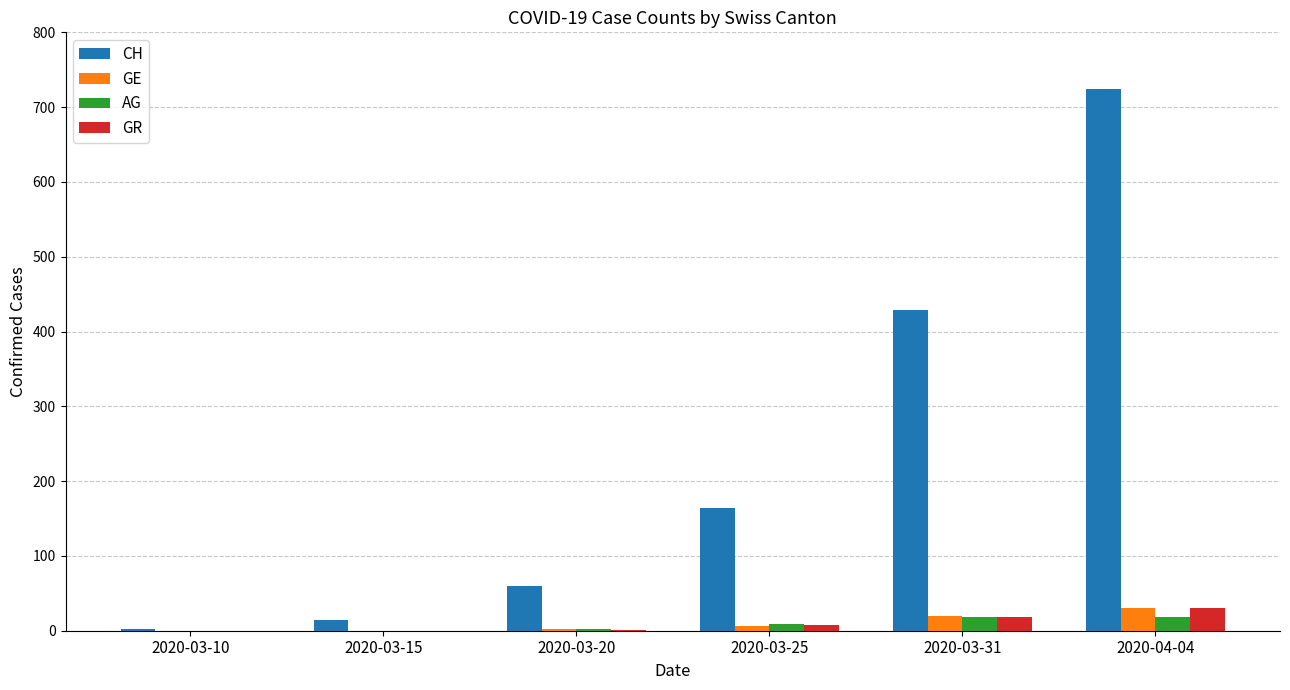

At which category is the sum across all series the highest?

2020-04-04